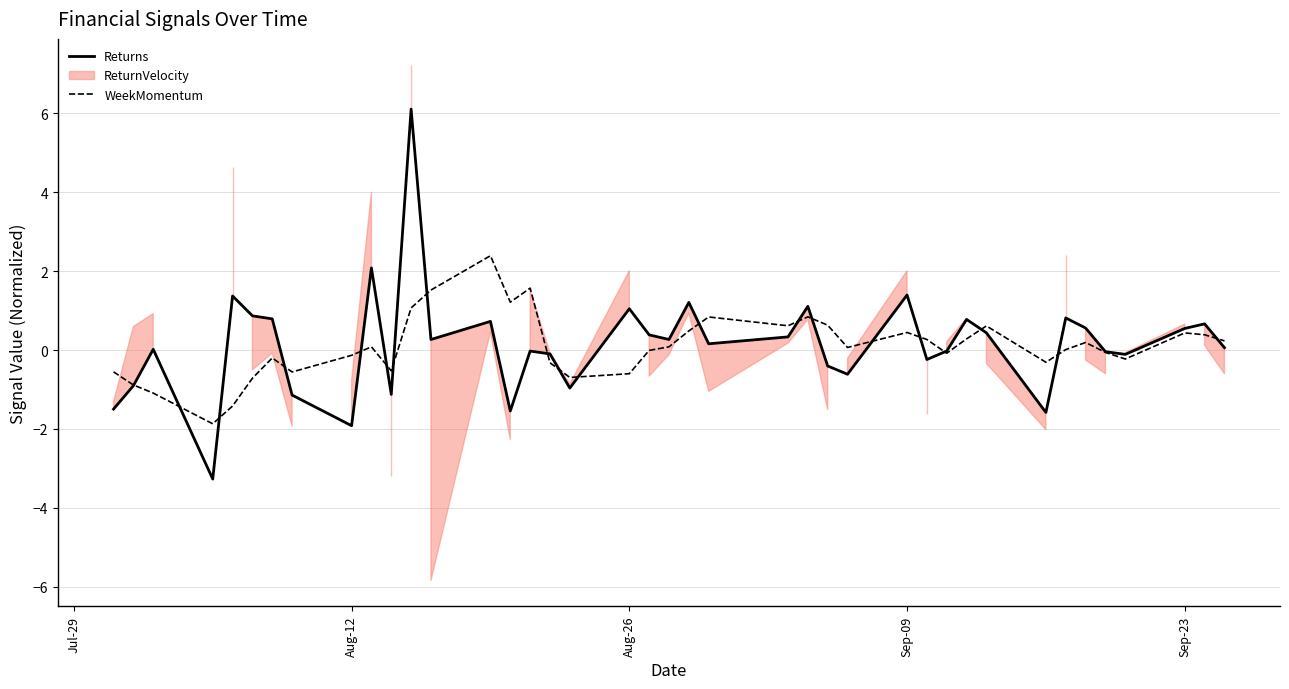

What is the minimum value for Returns?

-3.3